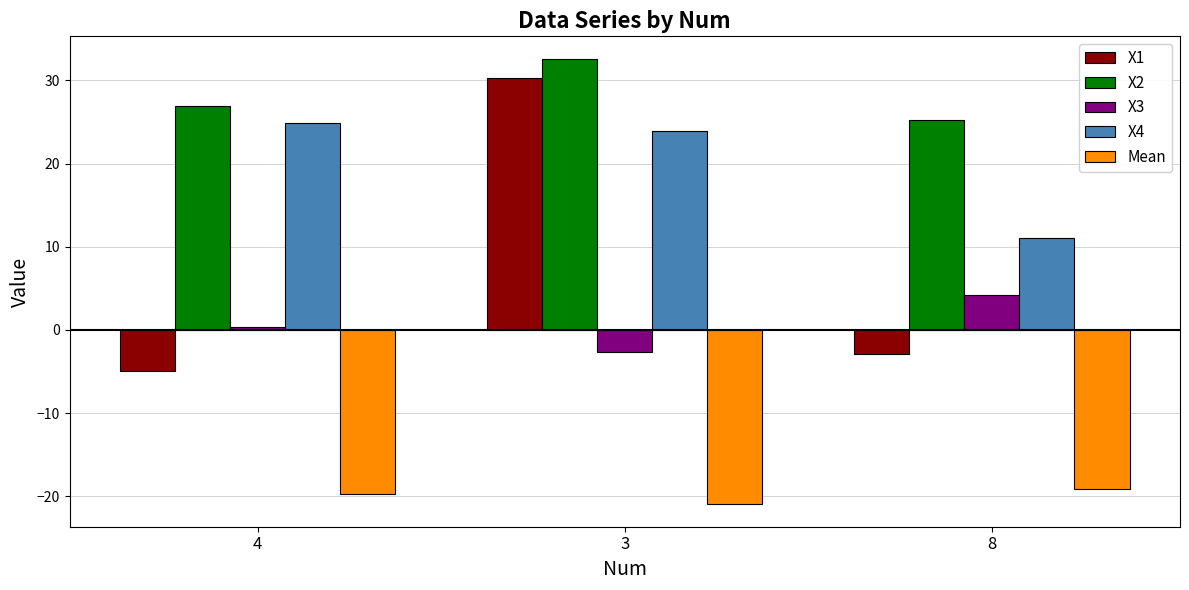

List the labels in order of Mean value, smallest first.

3, 4, 8